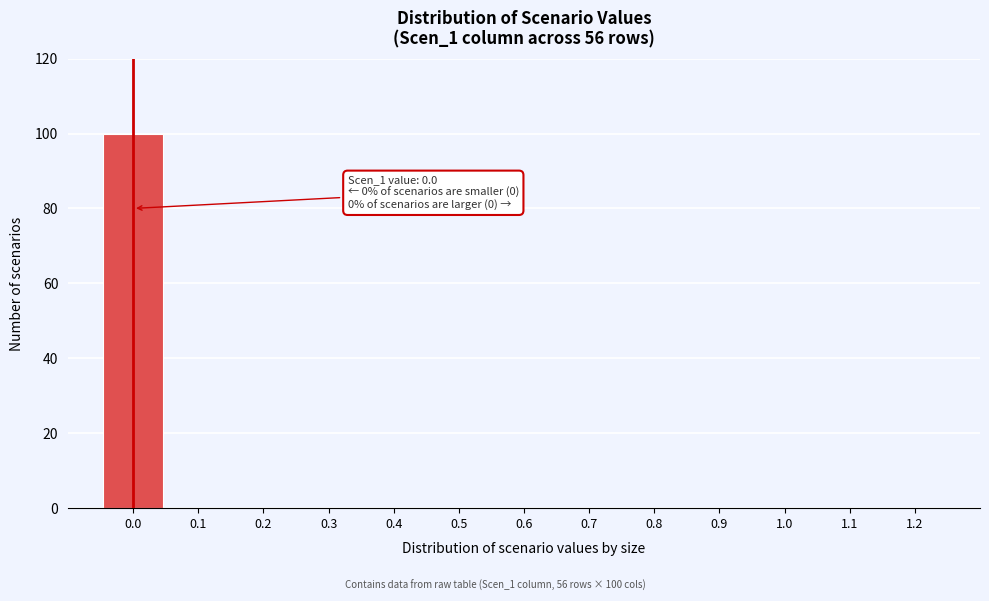

Reading left to right, list all the values displayed in this chart.

0.0=100	0.1=0	0.2=0	0.3=0	0.4=0	0.5=0	0.6=0	0.7=0	0.8=0	0.9=0	1.0=0	1.1=0	1.2=0